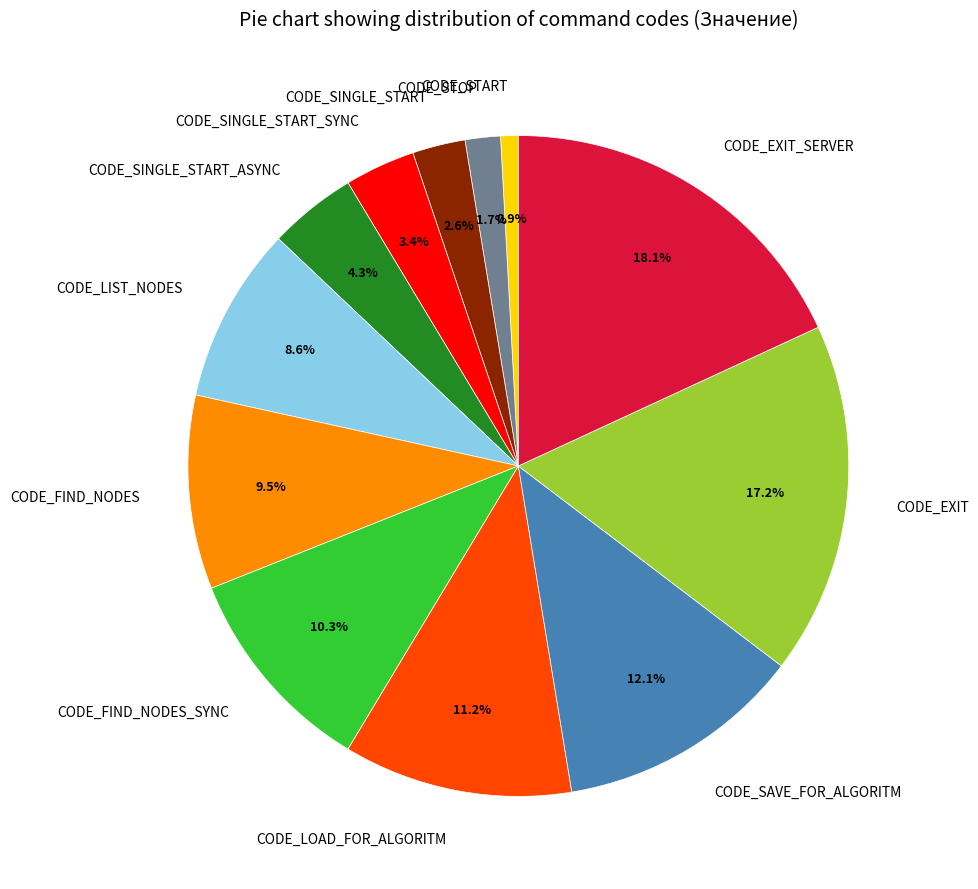

The CODE_SINGLE_START_SYNC slice represents 3% of the pie. True or false?

True